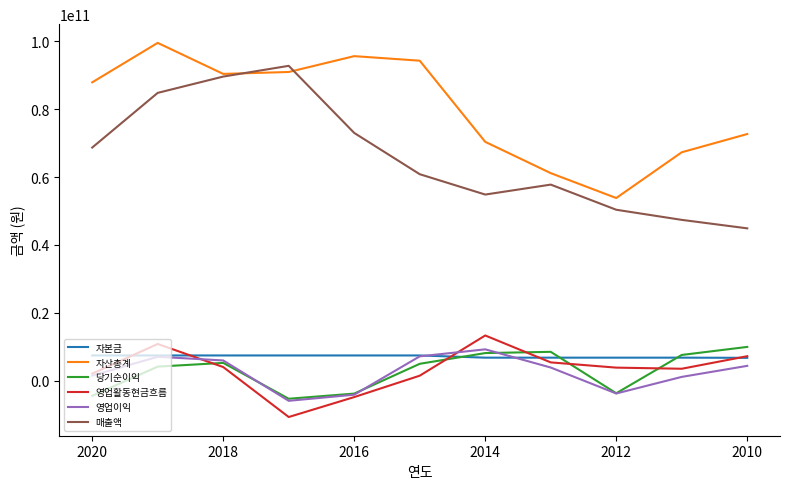

What is the total value across all series at 2012?

107270695896